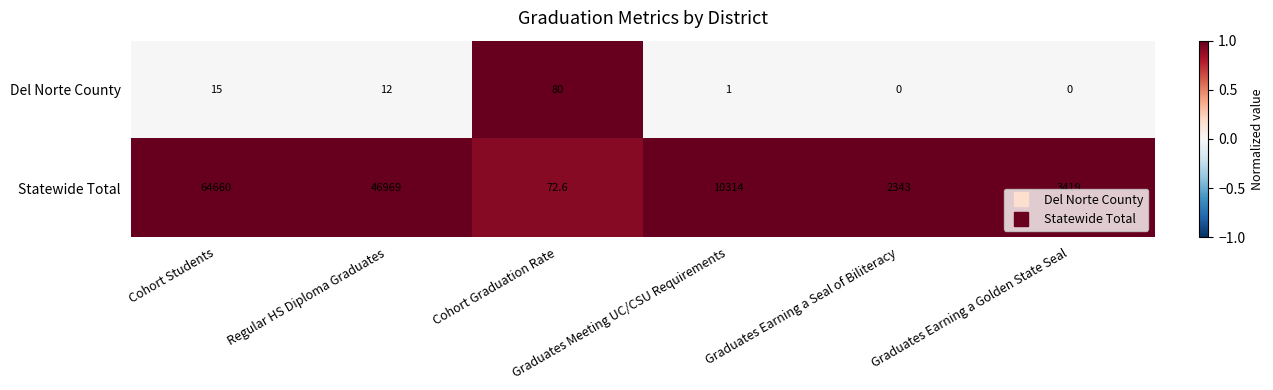

At how many categories does at least one series exceed 1547?

5